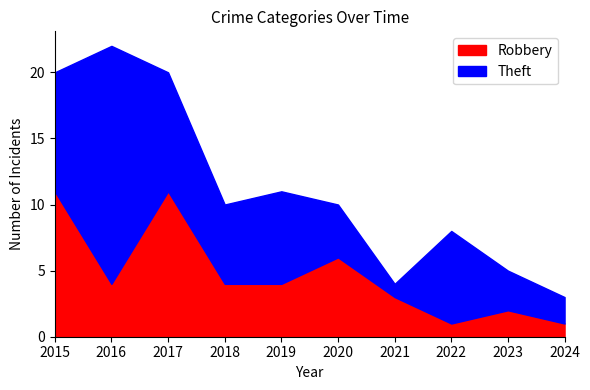

What is the difference between the second highest and second lowest values in the Theft series?

7